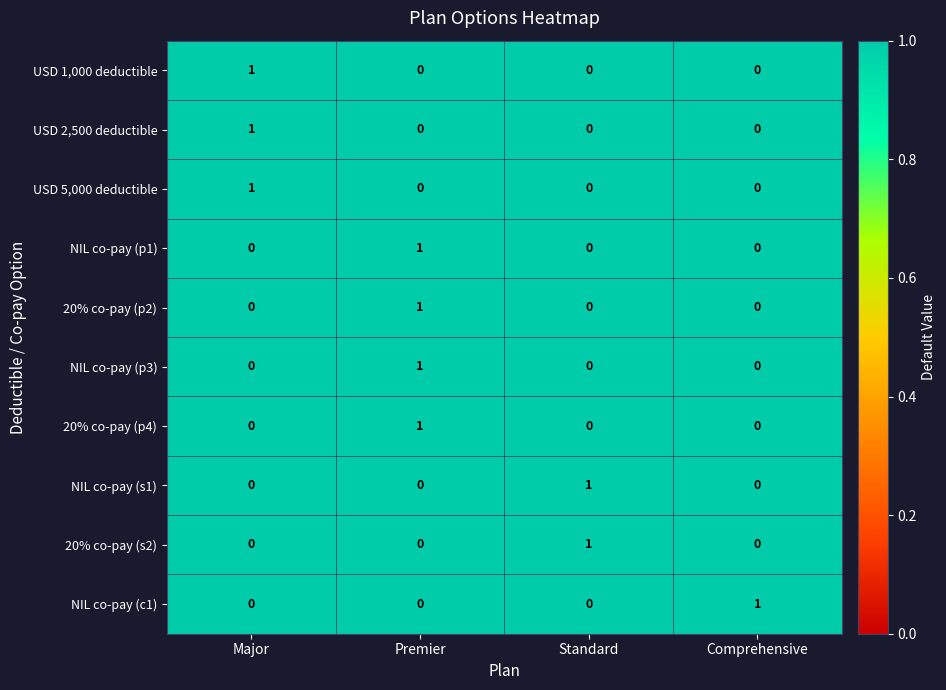

The USD 5,000 deductible series shows 0 at Standard. True or false?

True